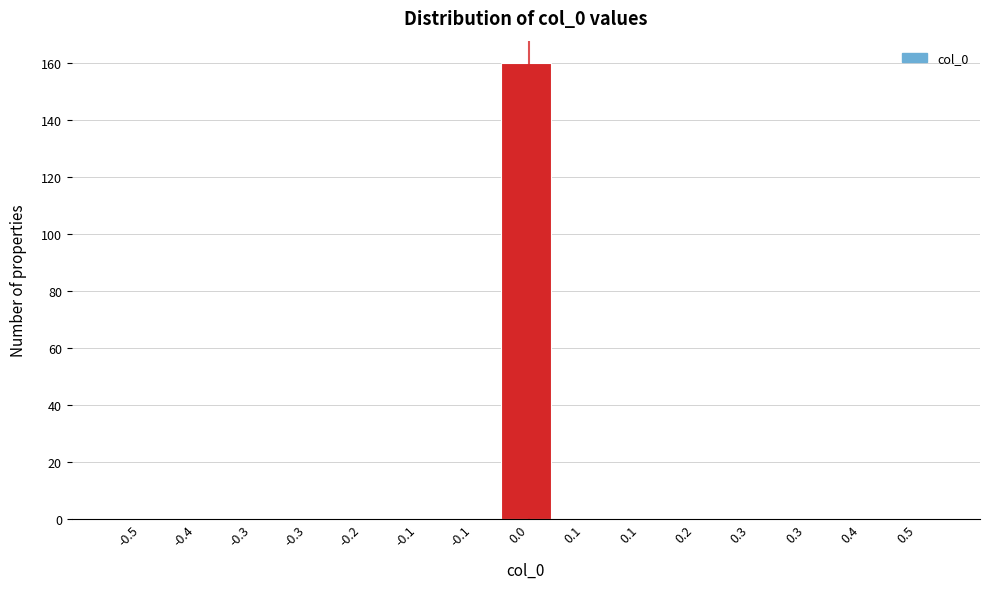

How many data points does each series have?

15